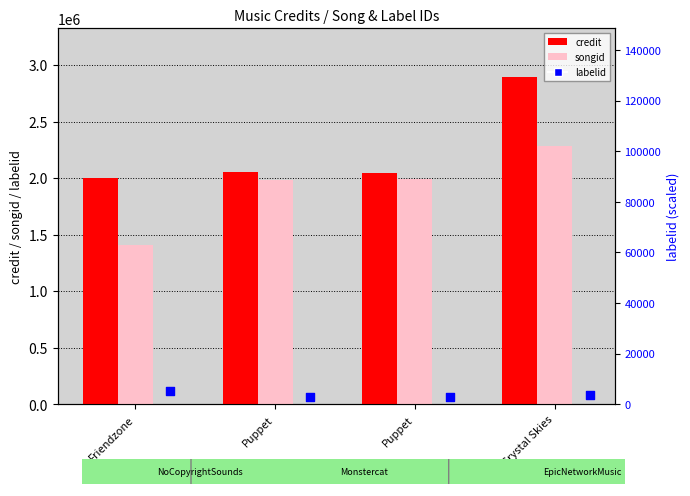

At how many categories does at least one series exceed 1529098?

4